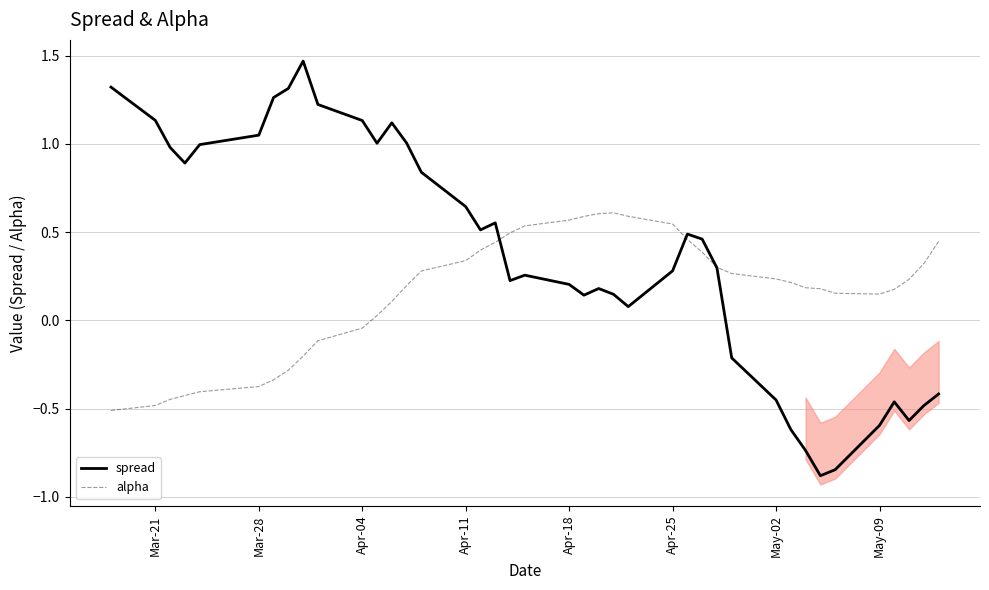

What is the smallest value displayed?

-0.9